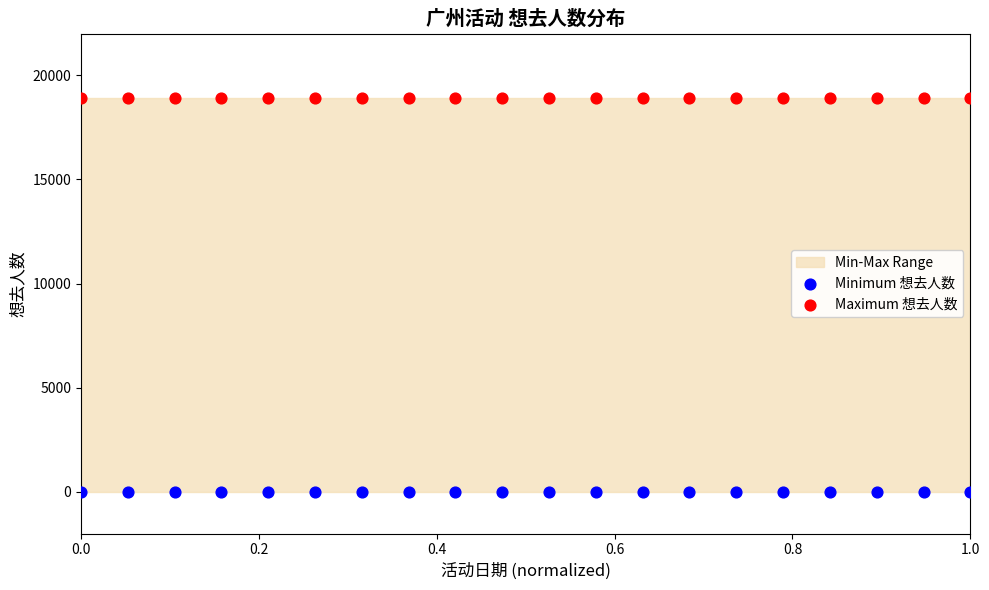

Which series reaches the minimum Y coordinate?

Minimum 想去人数